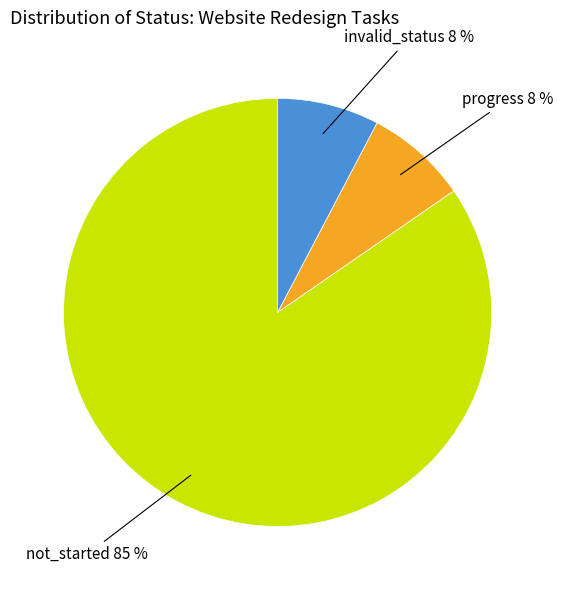

How many slices are in this pie chart?

3